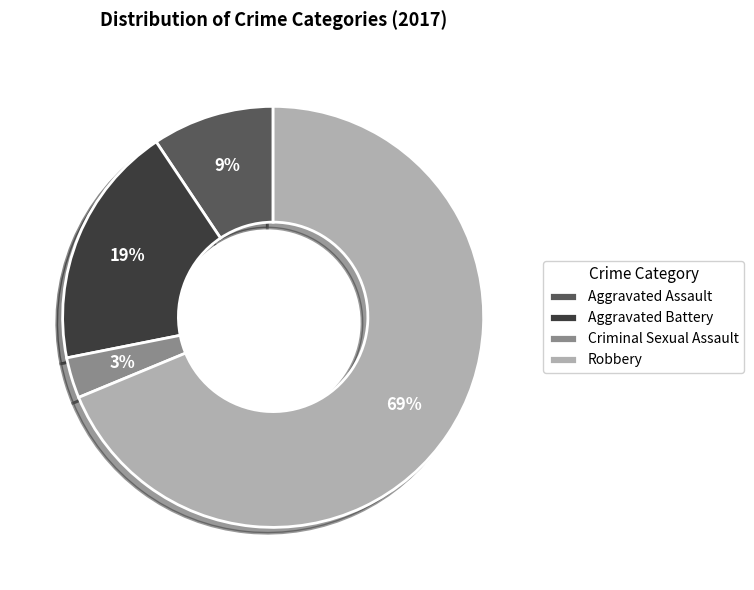

What is the smallest slice in the pie chart?

Criminal Sexual Assault